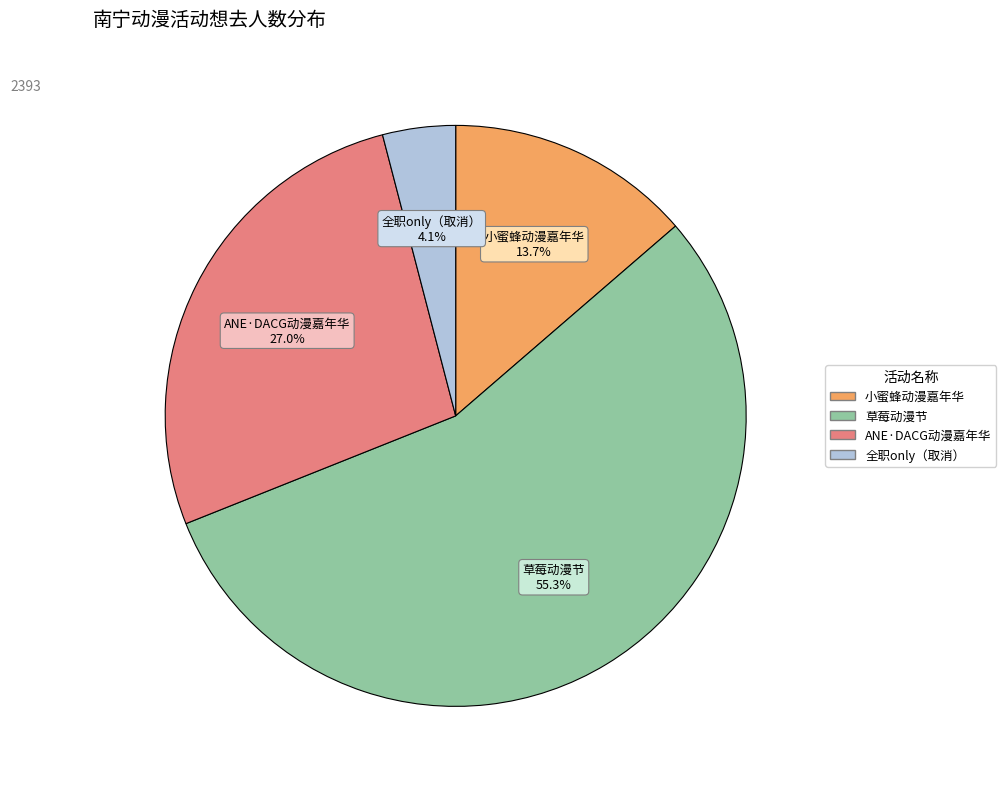

Is 草莓动漫节 the majority of the pie?

Yes